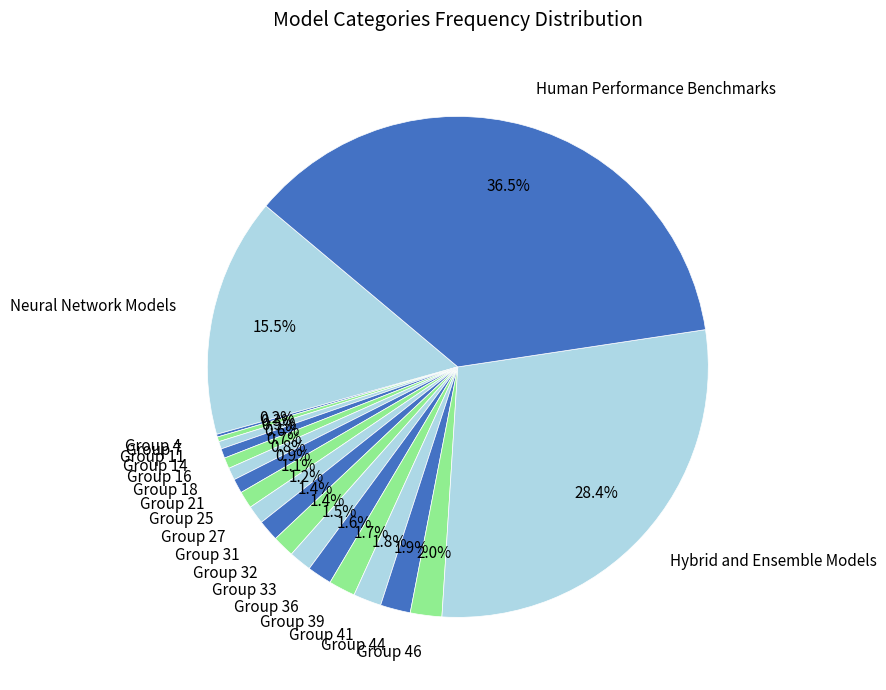

How much of the chart is everything except Human Performance Benchmarks?

63.5%